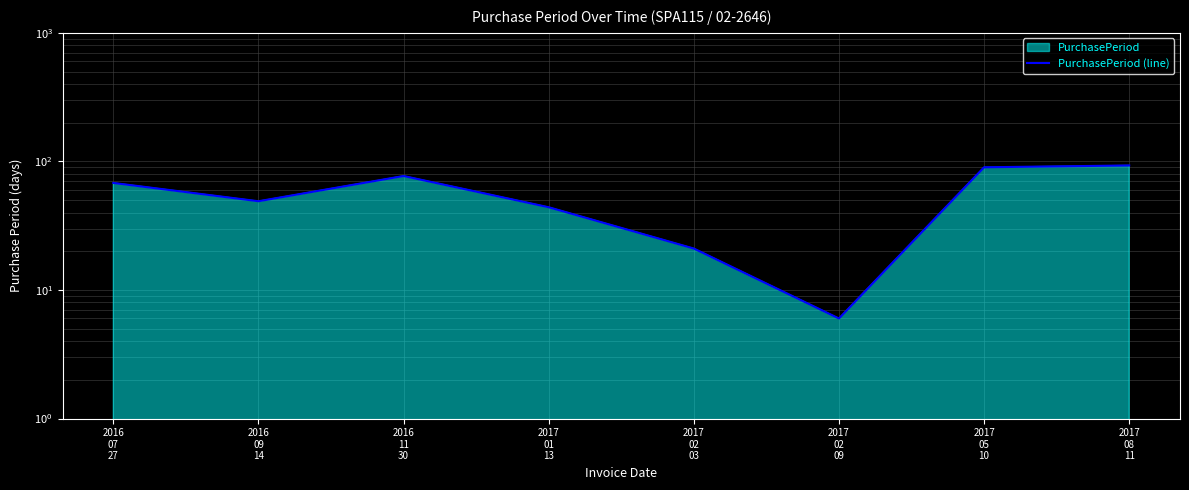

List the labels in order of value, largest first.

2017
08
11, 2017
05
10, 2016
11
30, 2016
07
27, 2016
09
14, 2017
01
13, 2017
02
03, 2017
02
09